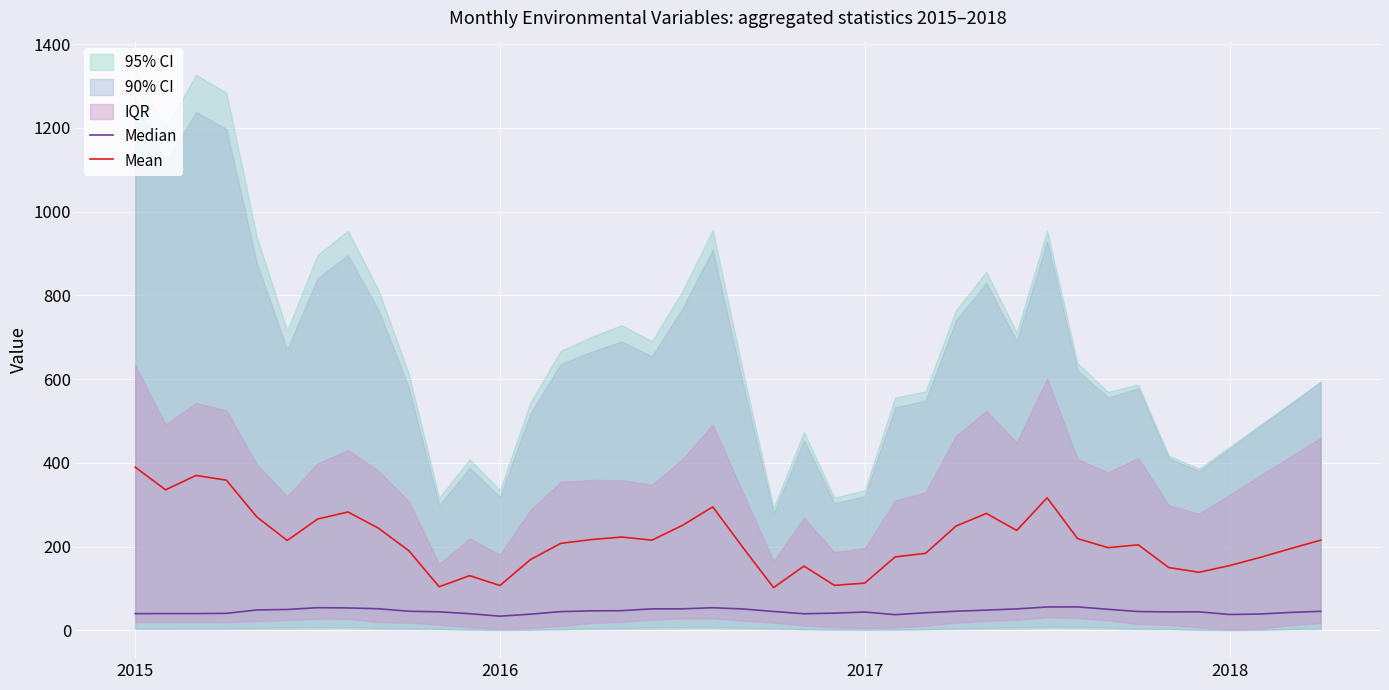

What is the lowest value of the Mean series?

101.8